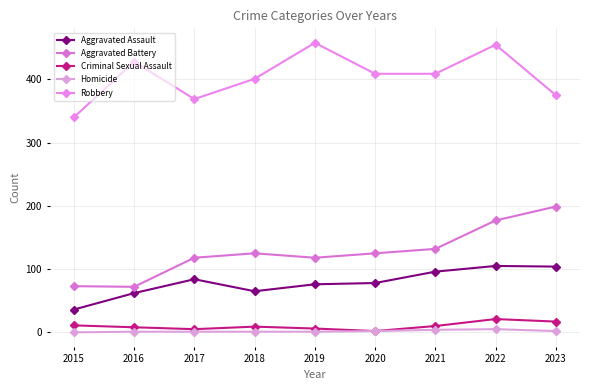

True or false: Homicide and Aggravated Battery intersect in this chart.

False